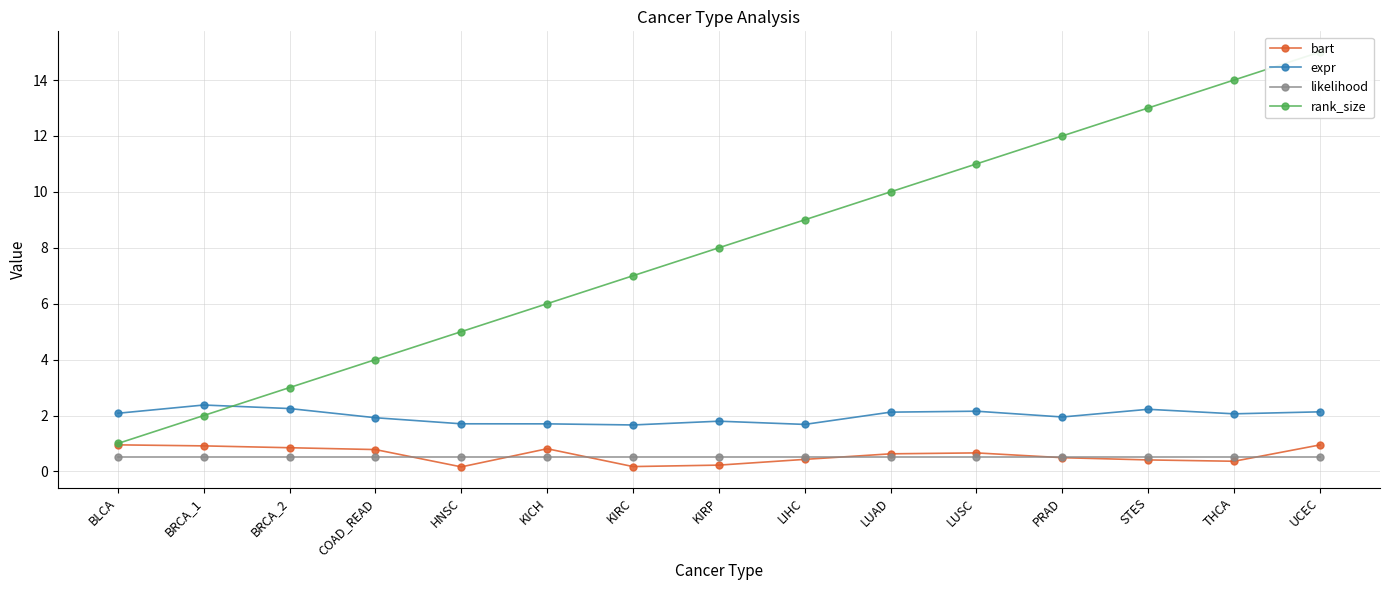

Is it true that bart equals 0.9 at BRCA_1?

True